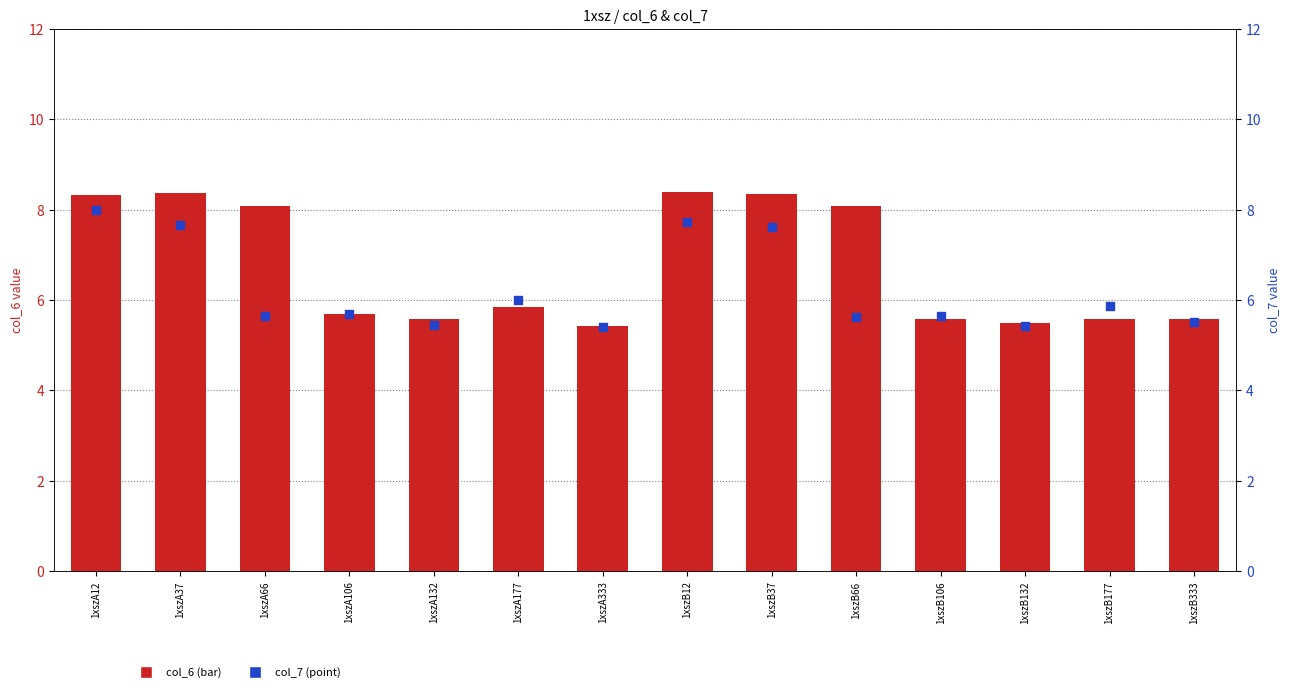

What is the total value across all series at 1xszA37?

16.0